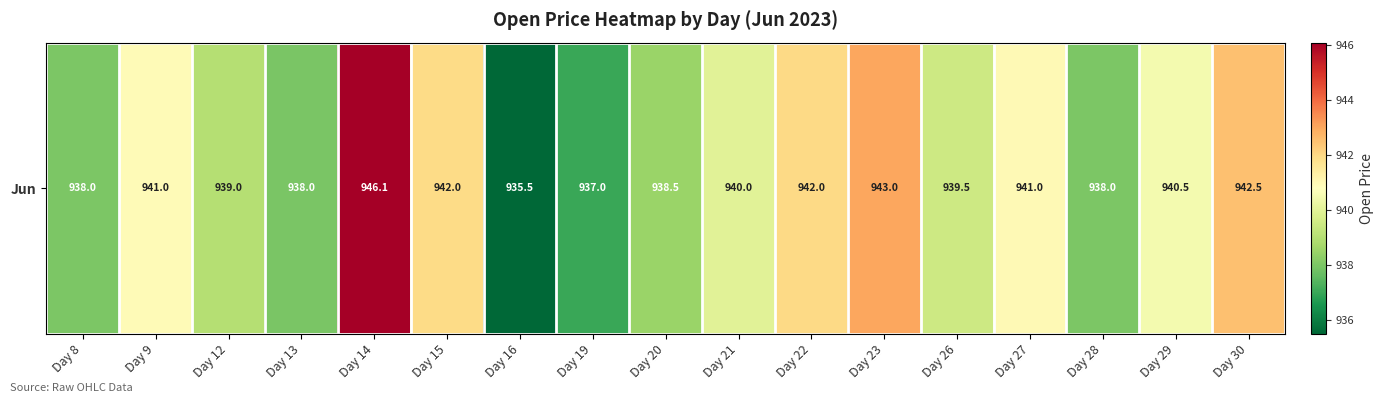

How many data points does each series have?

17